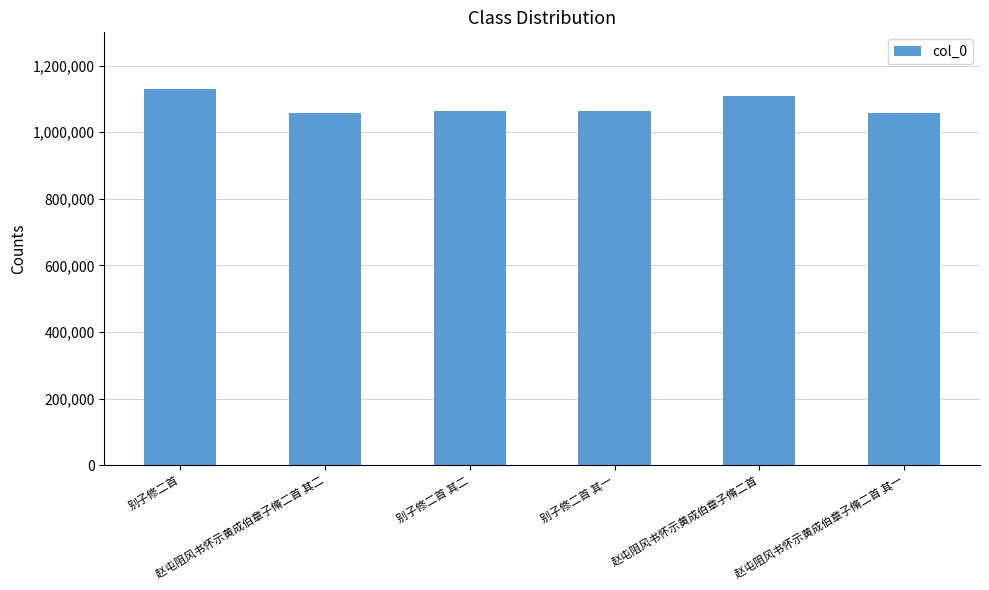

What is the value of the 3rd bar from the left?

1064298